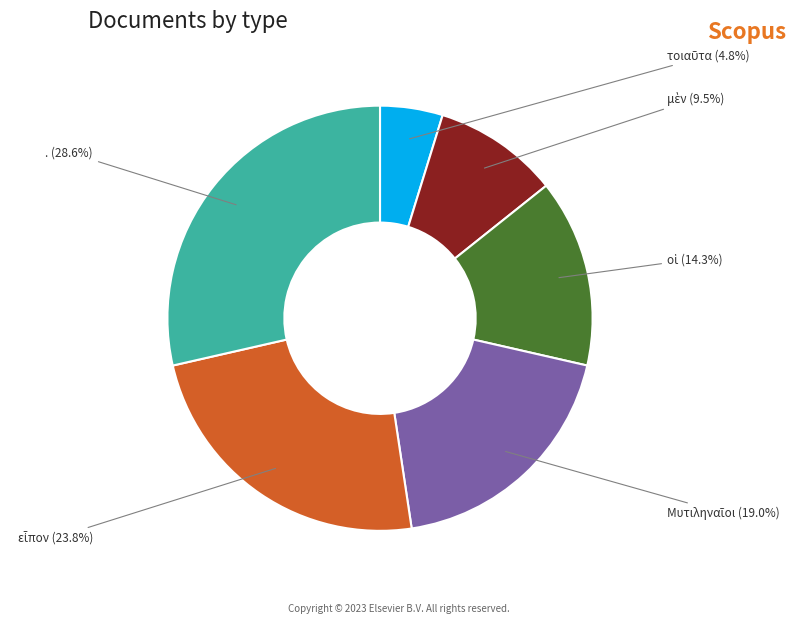

Is there any slice that represents more than half of the pie?

No